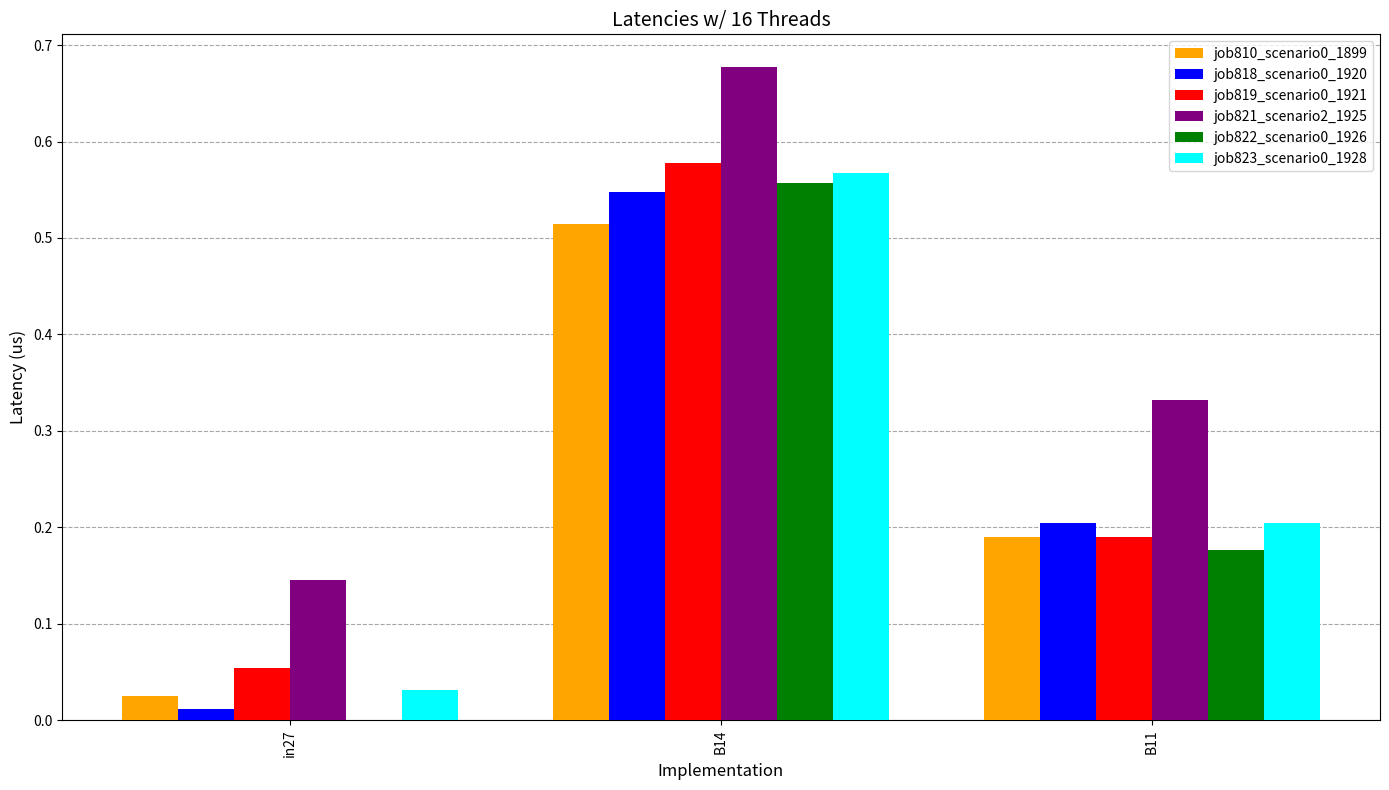

Is the value of job822_scenario0_1926 at in27 greater than the value of job810_scenario0_1899 at in27?

No